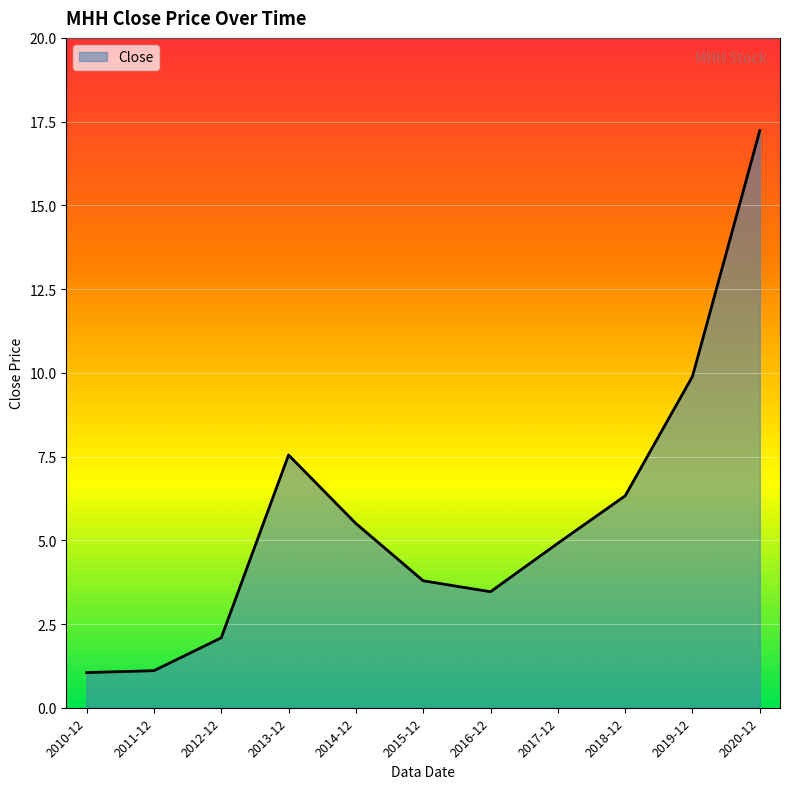

What position from the right is 2015-12?

6